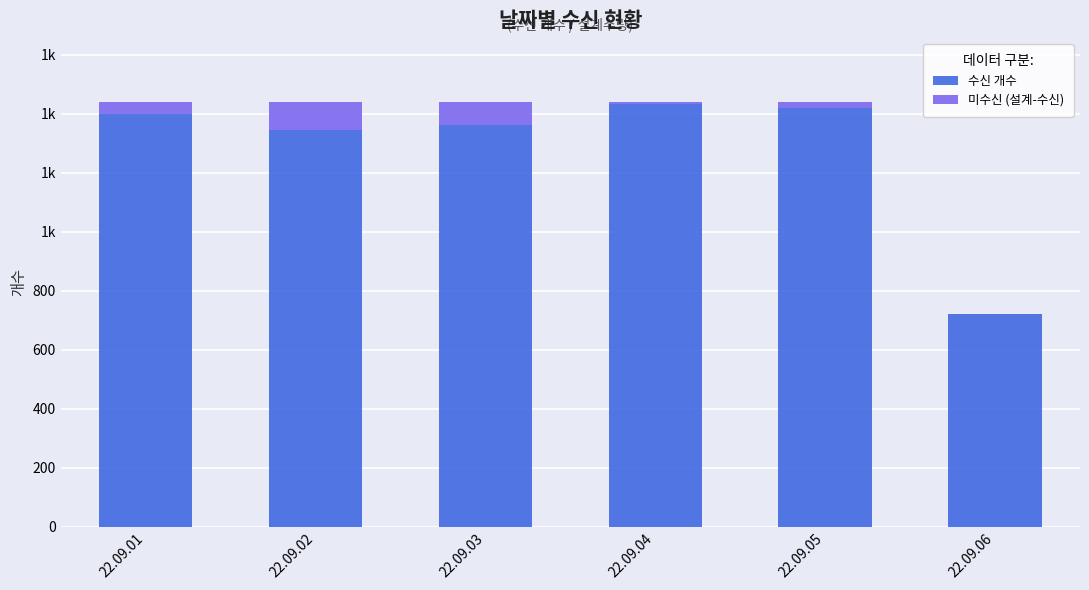

What are all the series names shown in the legend?

수신 개수, 미수신 (설계-수신)